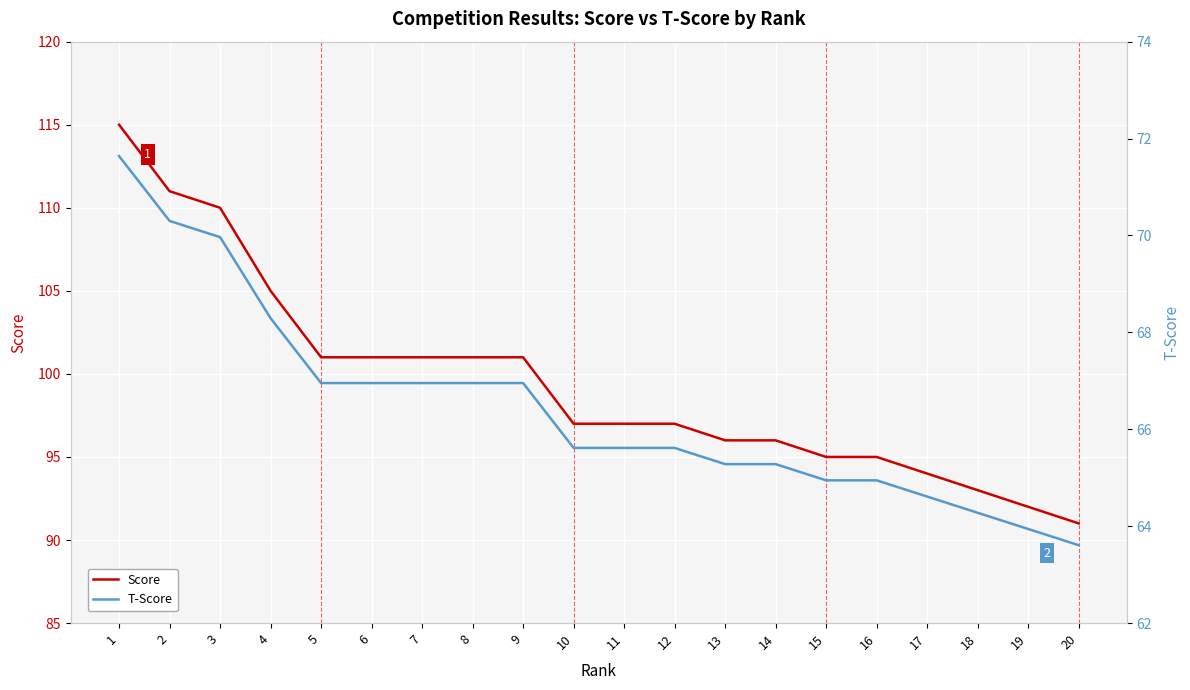

How many distinct data groups are displayed?

2